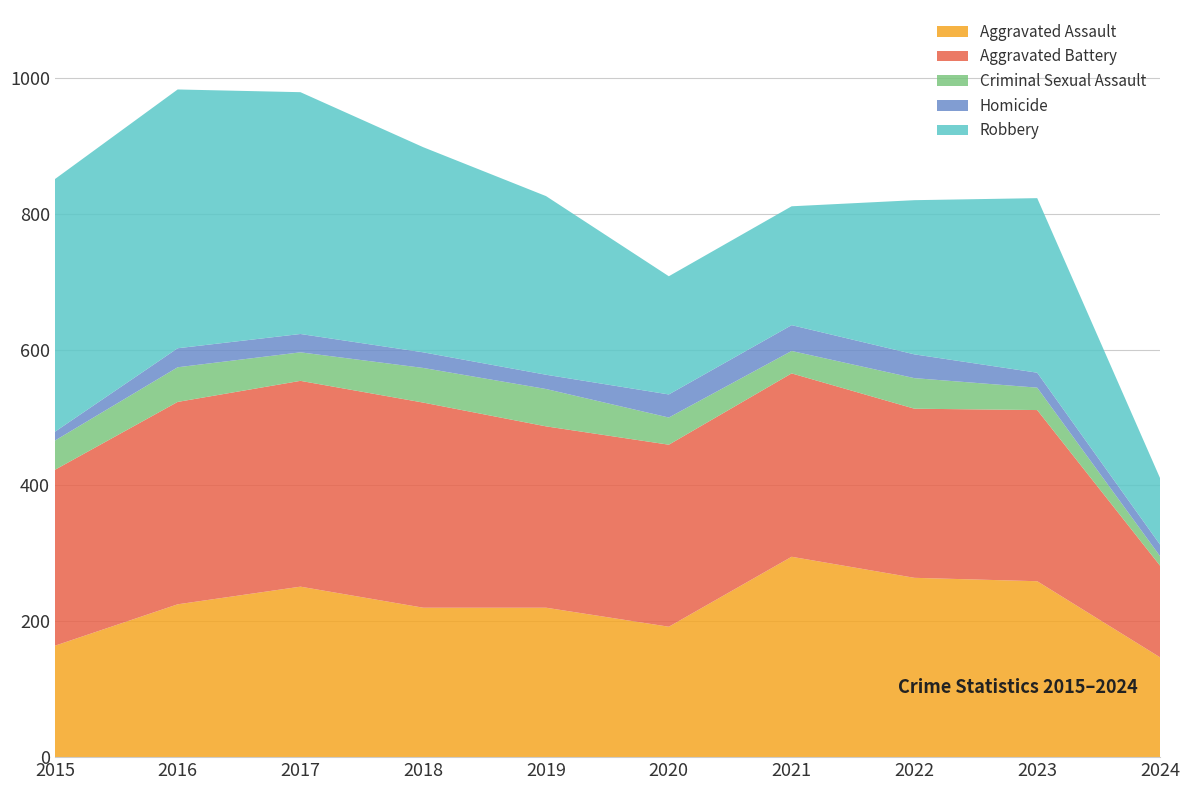

Reading left to right, extract all data points from this chart.

Aggravated Assault: 2015=164	2016=225	2017=251	2018=220	2019=220	2020=192	2021=295	2022=264	2023=259	2024=147
Aggravated Battery: 2015=259	2016=298	2017=303	2018=302	2019=267	2020=268	2021=270	2022=249	2023=252	2024=135
Criminal Sexual Assault: 2015=43	2016=51	2017=42	2018=51	2019=55	2020=40	2021=33	2022=45	2023=33	2024=14
Homicide: 2015=13	2016=28	2017=27	2018=23	2019=21	2020=34	2021=38	2022=35	2023=22	2024=17
Robbery: 2015=372	2016=381	2017=356	2018=302	2019=263	2020=174	2021=175	2022=227	2023=257	2024=98